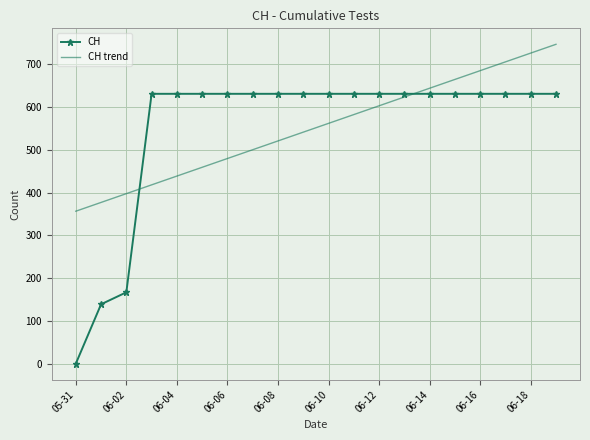

Which series has the largest range (max minus min)?

CH